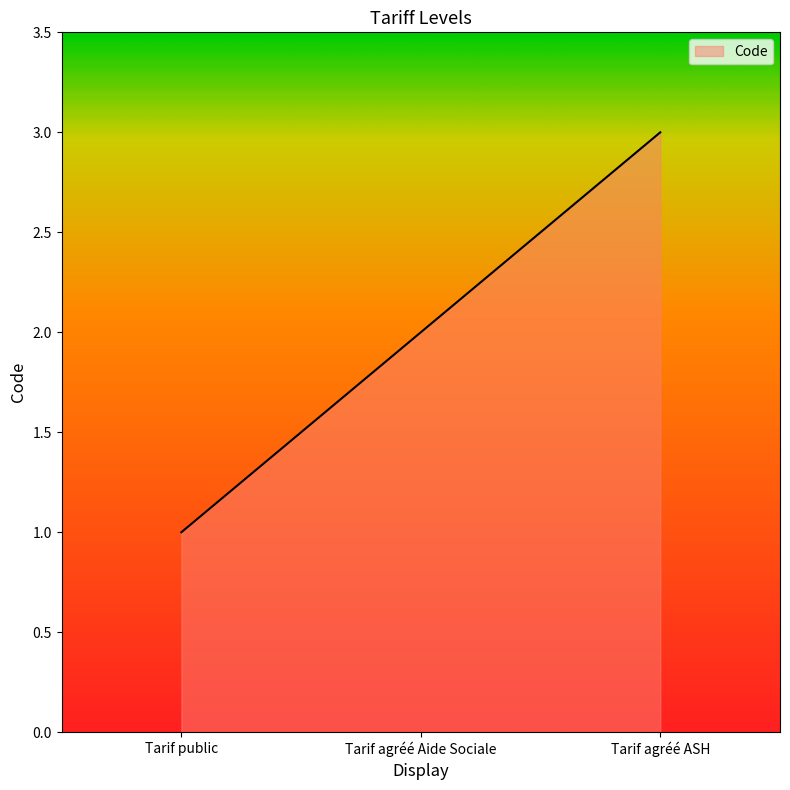

What position from the right is Tarif public?

3